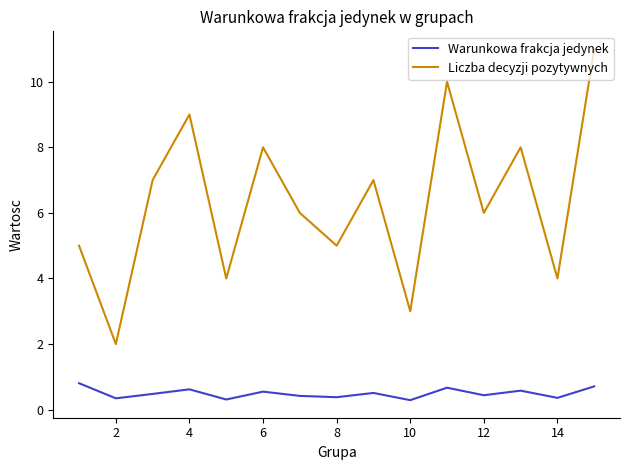

True or false: Liczba decyzji pozytywnych and Warunkowa frakcja jedynek cross at least once.

False